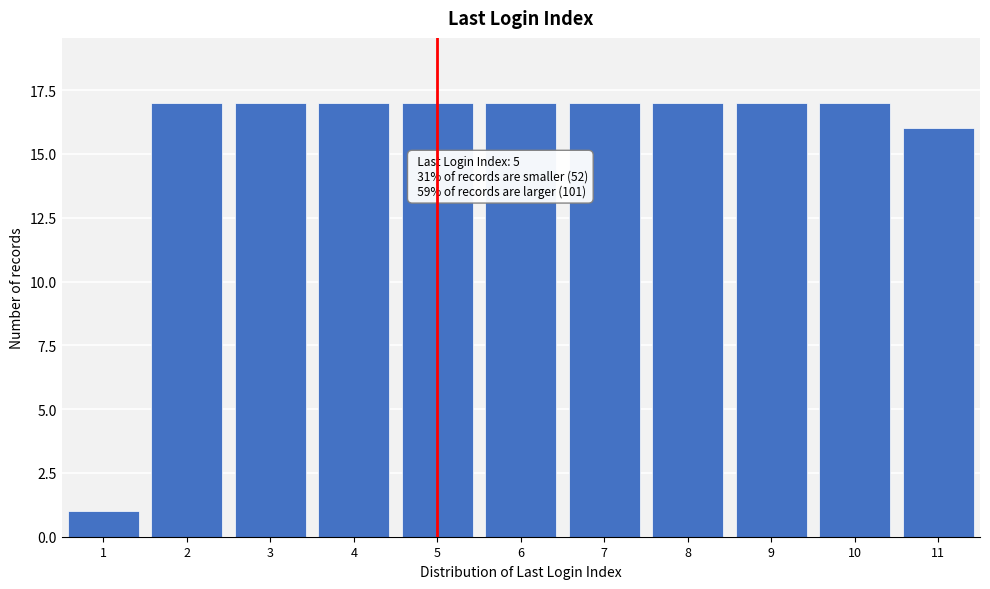

Reading left to right, list all the values displayed in this chart.

1	17	17	17	17	17	17	17	17	17	16